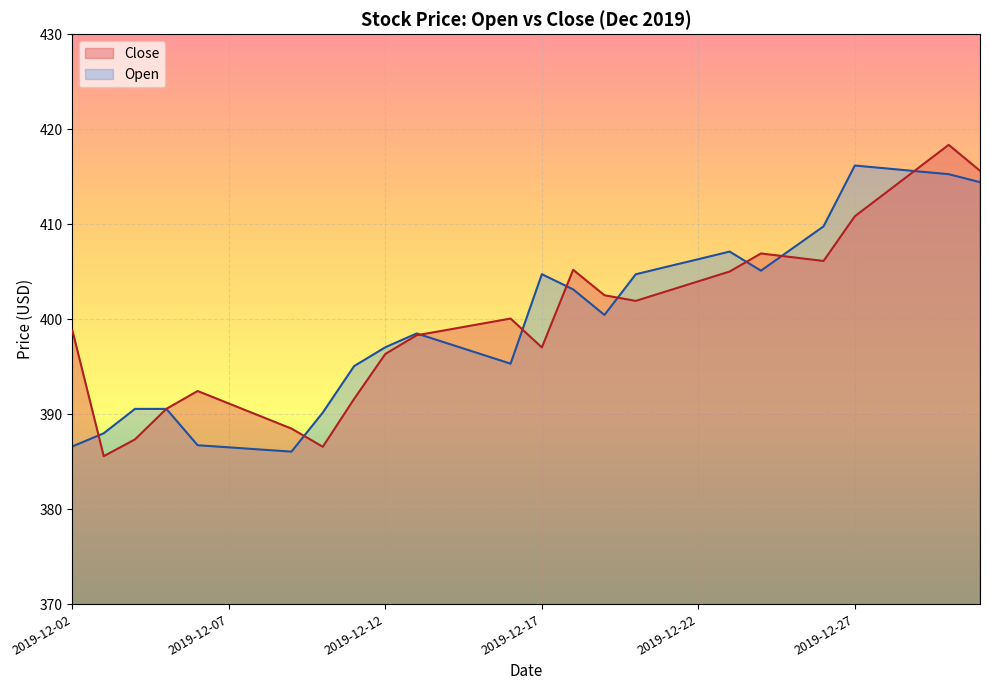

In Open, how many points are lower than both neighbors (excluding endpoints)?

4